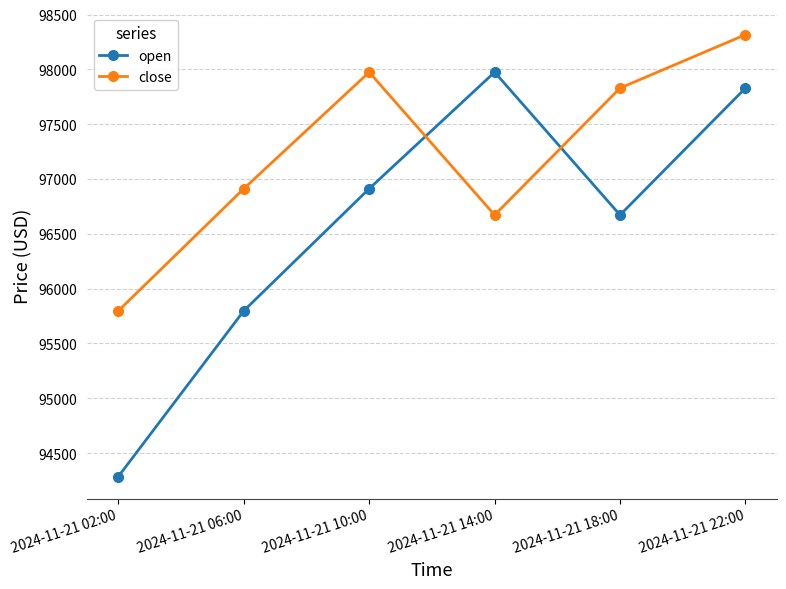

Does the chart display data point markers on the line(s)?

Yes